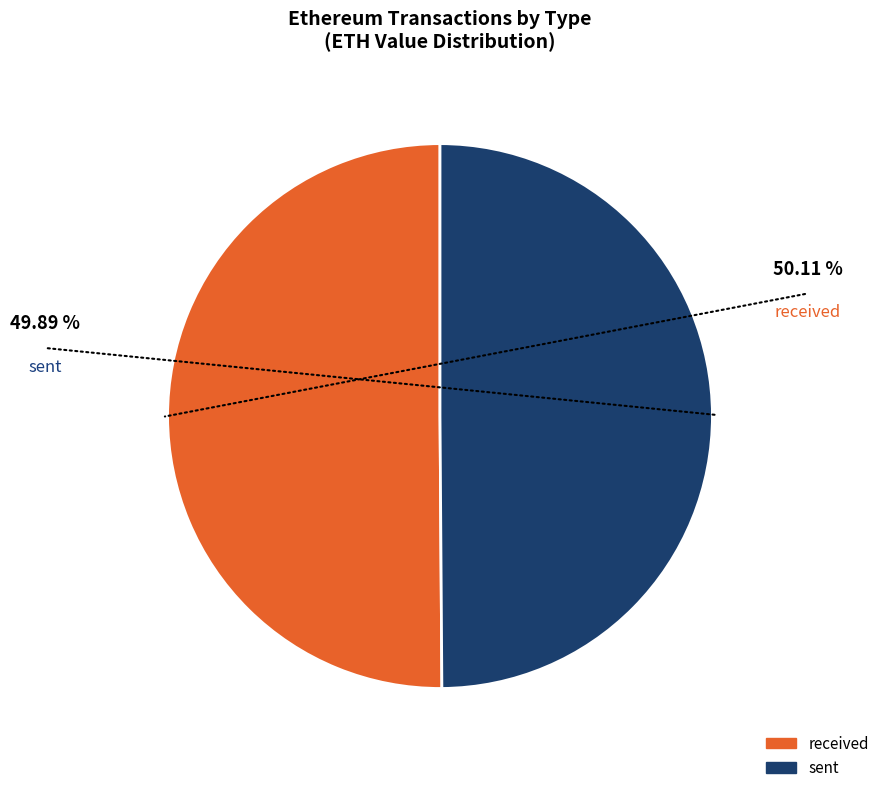

To the nearest percent, what portion does sent represent?

50%